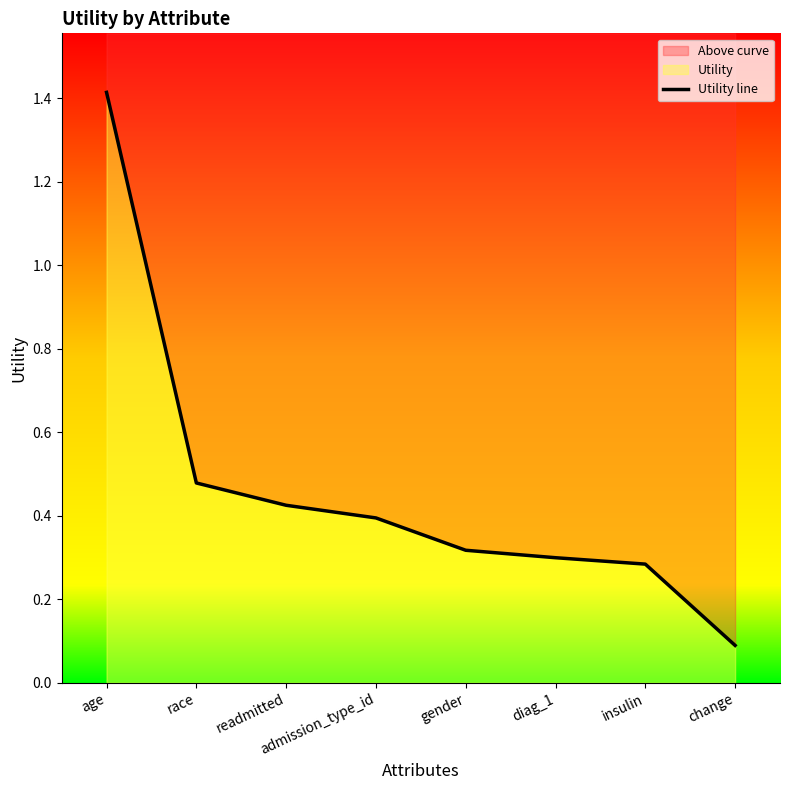

Is it true that the value at gender is 0.5?

False